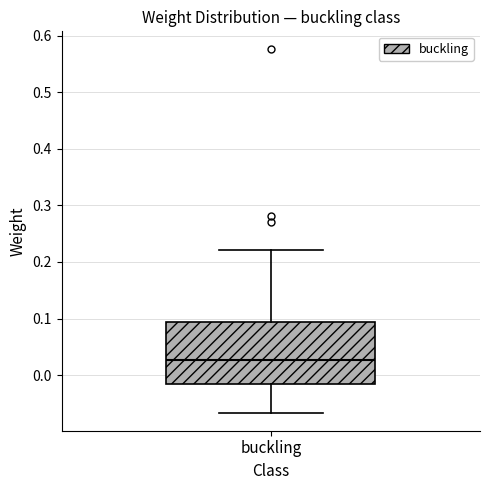

Read this box plot against the y-axis: the position of the median line, the range covered by the box, and the ends of both whiskers. The values are not printed on the chart, so give them approximately, as read against the axis.

median 0.03, box -0.02 to 0.09, whiskers -0.07 to 0.22